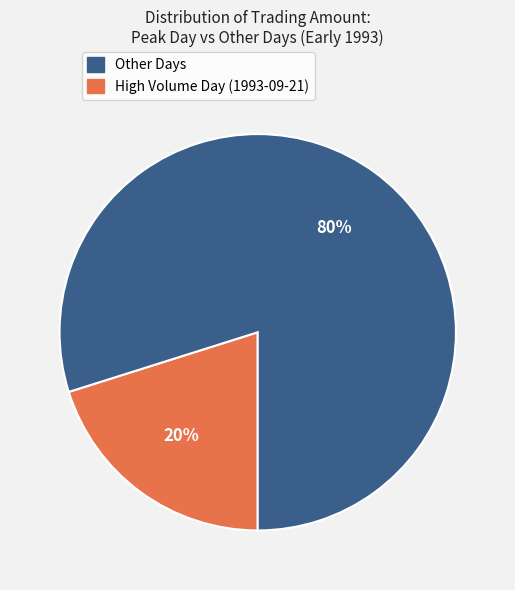

Is there any slice that represents more than half of the pie?

Yes